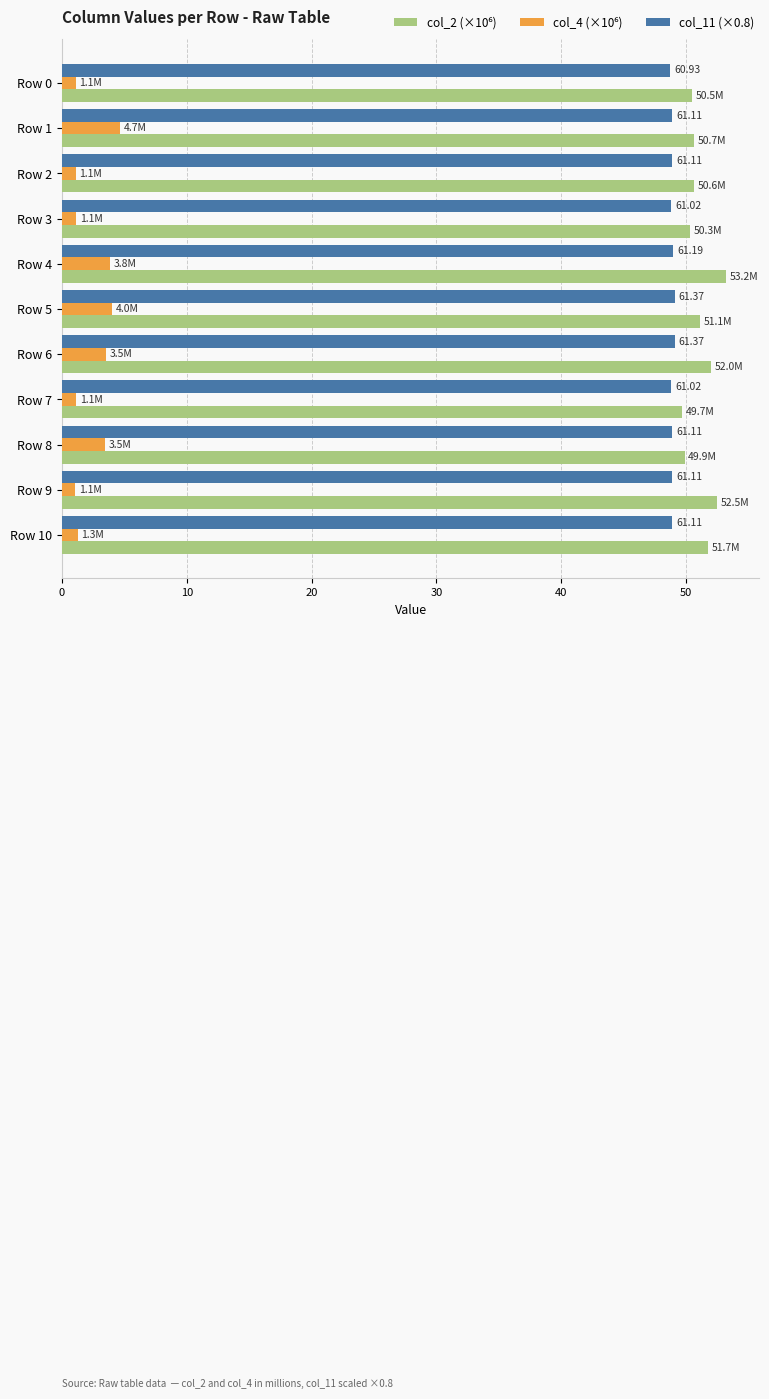

At which category is the sum across all series the highest?

Row 4